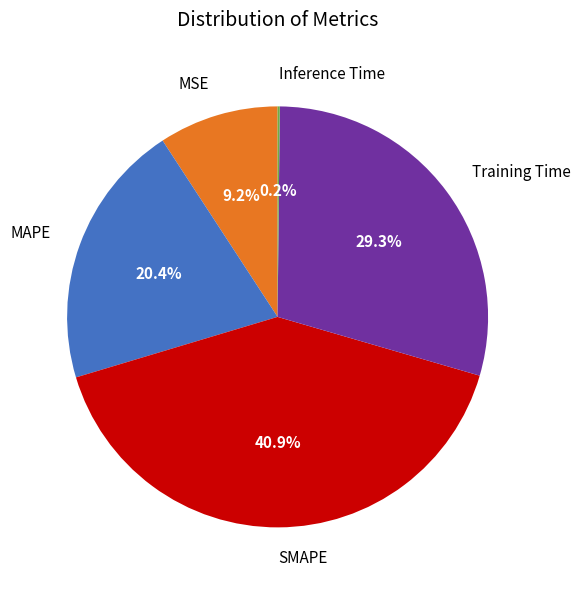

What is the total percentage of Training Time and SMAPE?

70.2%